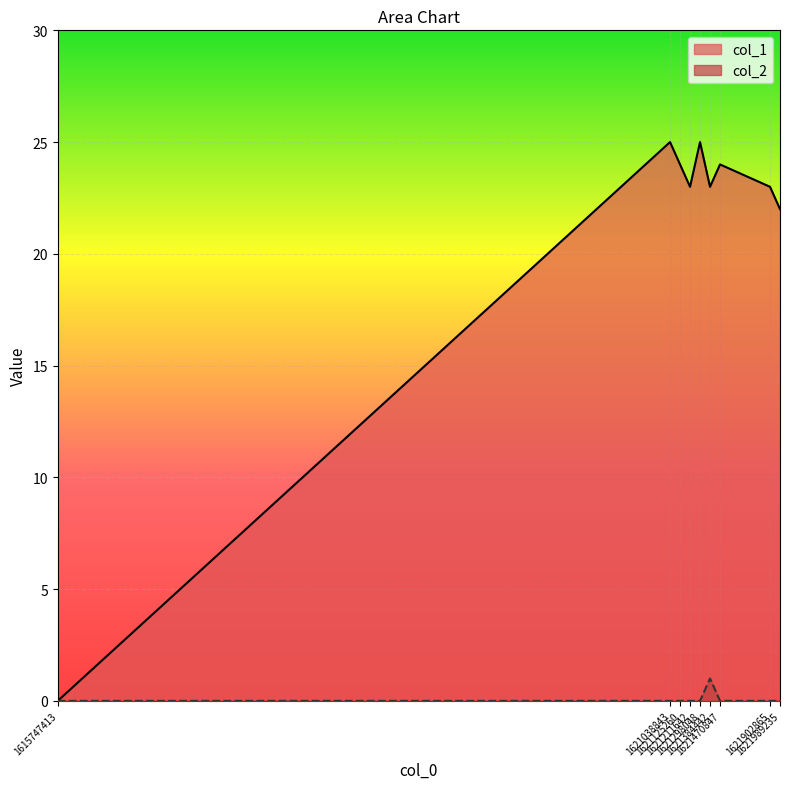

What is the maximum value shown in the chart?

25